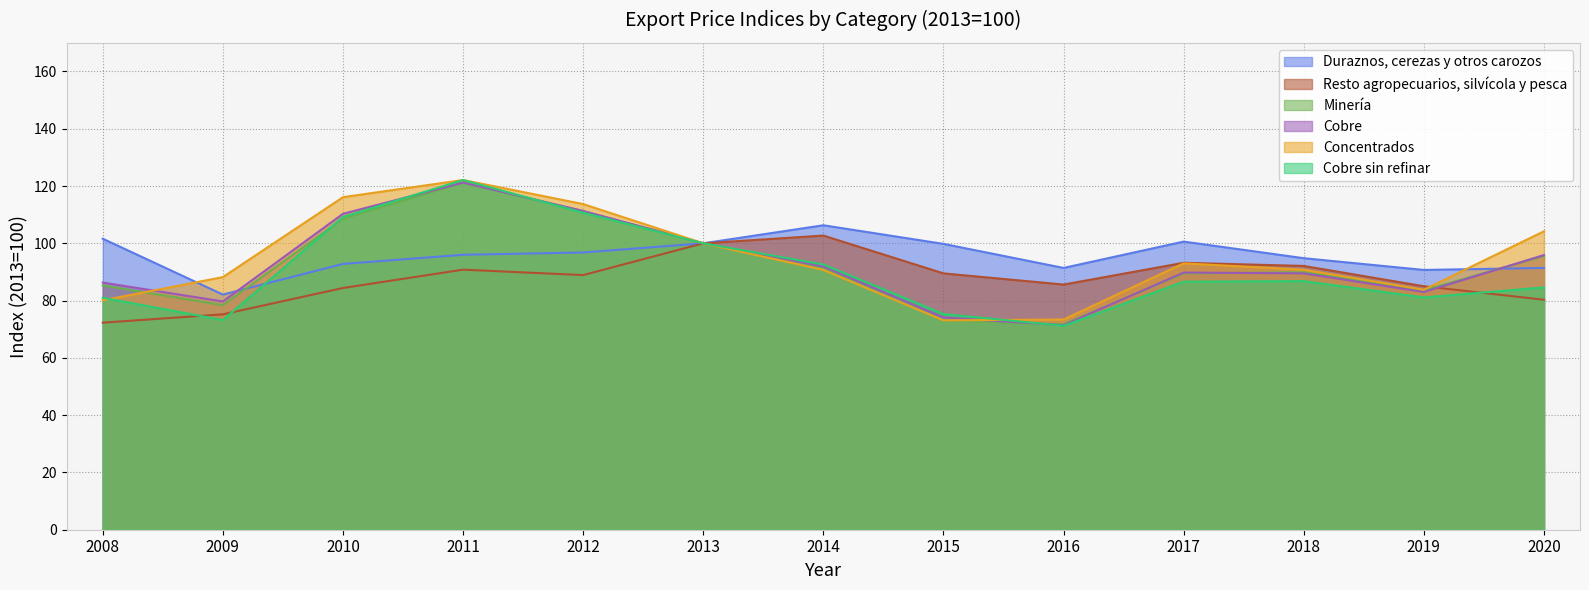

Reading right to left, extract all data points from this chart.

Duraznos, cerezas y otros carozos: 2020=91.4	2019=90.7	2018=94.8	2017=100.6	2016=91.4	2015=99.8	2014=106.3	2013=100.0	2012=96.8	2011=96.0	2010=92.8	2009=82.1	2008=101.6
Resto agropecuarios, silvícola y pesca: 2020=80.3	2019=85.0	2018=92.1	2017=93.2	2016=85.6	2015=89.5	2014=102.7	2013=100.0	2012=88.9	2011=90.8	2010=84.4	2009=75.2	2008=72.3
Minería: 2020=95.6	2019=83.6	2018=89.9	2017=89.5	2016=71.7	2015=73.1	2014=91.0	2013=100.0	2012=111.2	2011=121.2	2010=108.6	2009=78.4	2008=85.3
Cobre: 2020=95.9	2019=83.0	2018=89.5	2017=89.8	2016=71.4	2015=74.1	2014=91.9	2013=100.0	2012=111.3	2011=121.2	2010=110.3	2009=79.7	2008=86.3
Concentrados: 2020=104.2	2019=83.8	2018=90.8	2017=93.0	2016=73.4	2015=73.1	2014=90.7	2013=100.0	2012=113.7	2011=122.1	2010=116.1	2009=88.2	2008=80.1
Cobre sin refinar: 2020=84.6	2019=81.1	2018=86.8	2017=86.6	2016=71.2	2015=75.3	2014=92.6	2013=100.0	2012=110.7	2011=122.1	2010=109.2	2009=73.2	2008=81.0